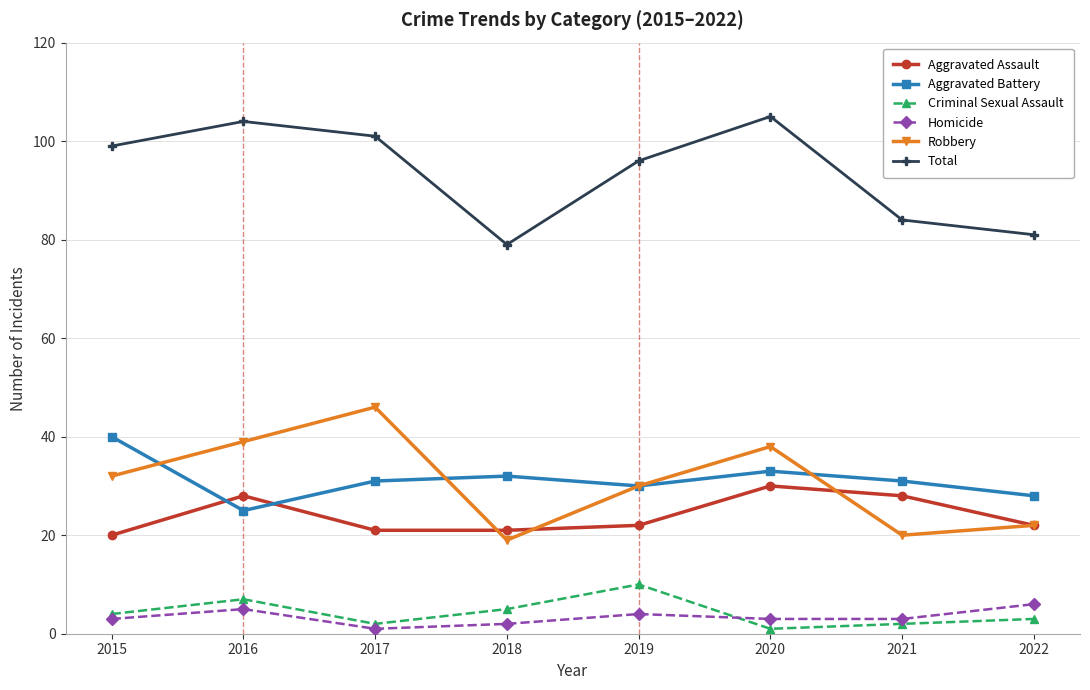

Which category has the highest value in the Aggravated Battery series?

2015